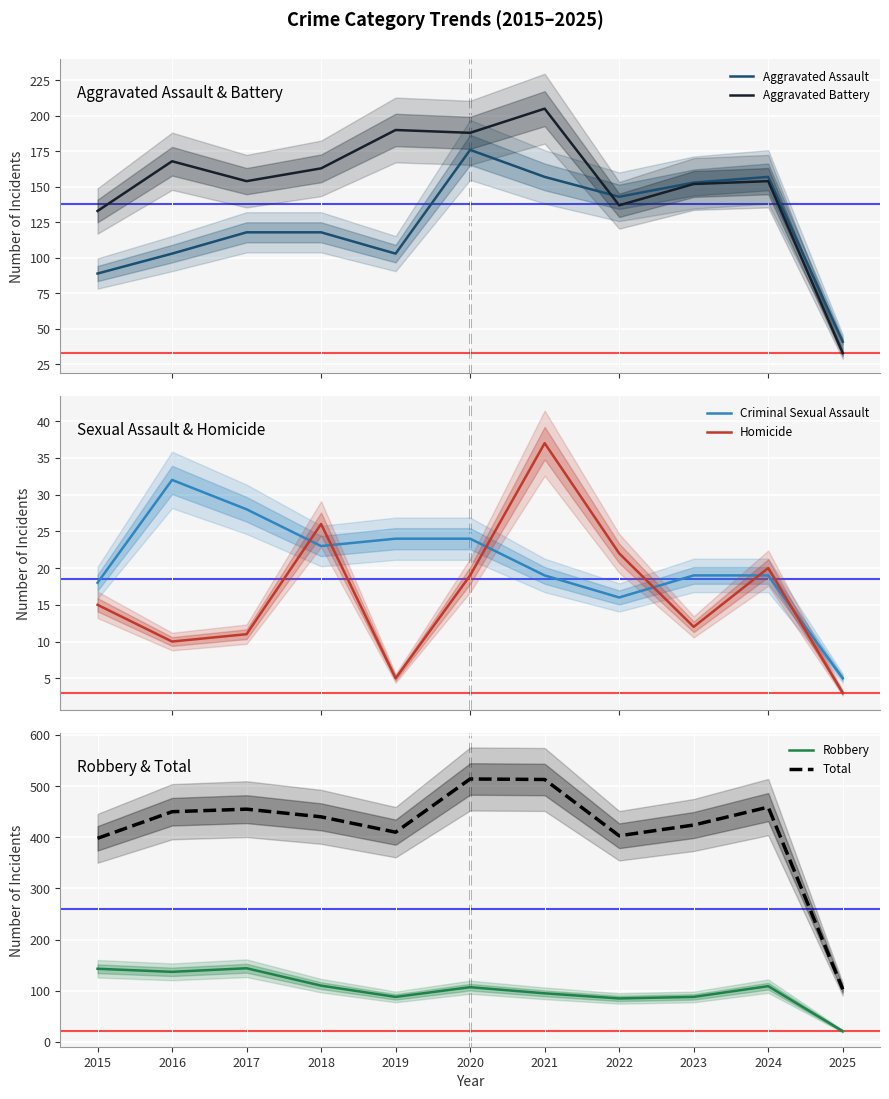

Is this an area chart (filled region under the line)?

No